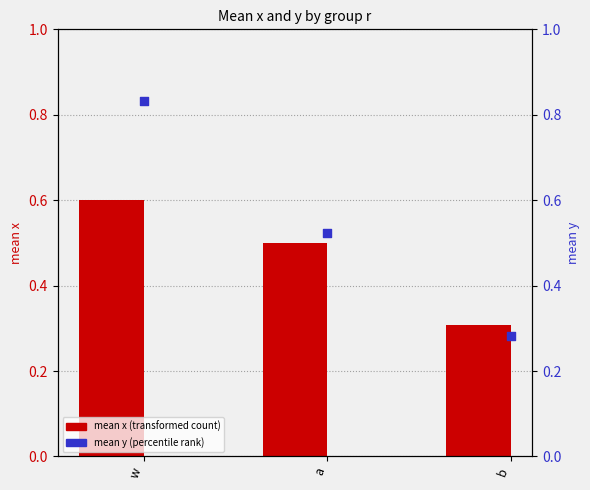

At which category is the sum across all series the highest?

w